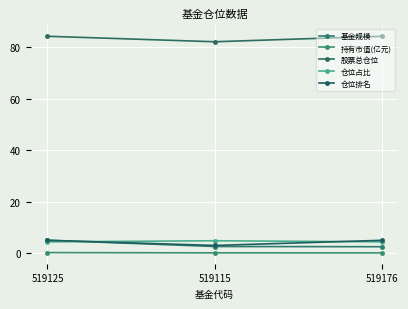

Reading right to left, extract all data points from this chart.

基金规模: 519176=2.5	519115=2.6	519125=5.0
持有市值(亿元): 519176=0.1	519115=0.1	519125=0.2
股票总仓位: 519176=84.3	519115=82.2	519125=84.3
仓位占比: 519176=4.4	519115=4.8	519125=4.4
仓位排名: 519176=5.0	519115=3.0	519125=5.0